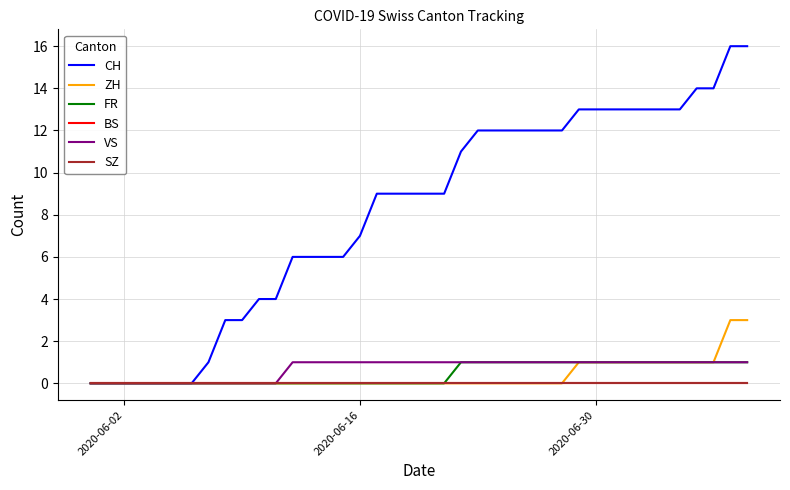

Does the chart have visible grid lines?

Yes